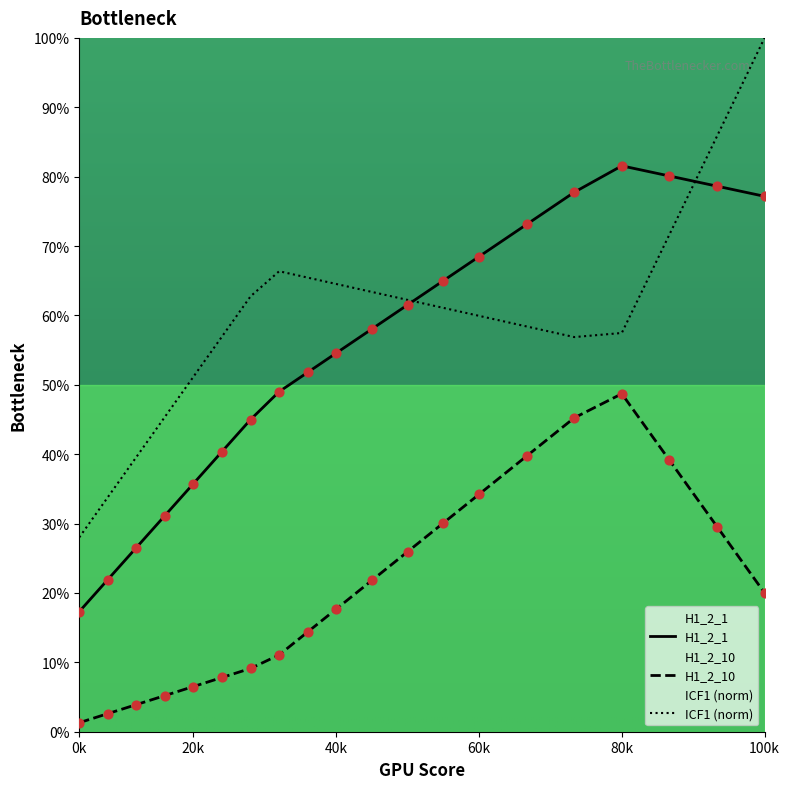

Which series has the largest total across all categories?

ICF1 (norm)